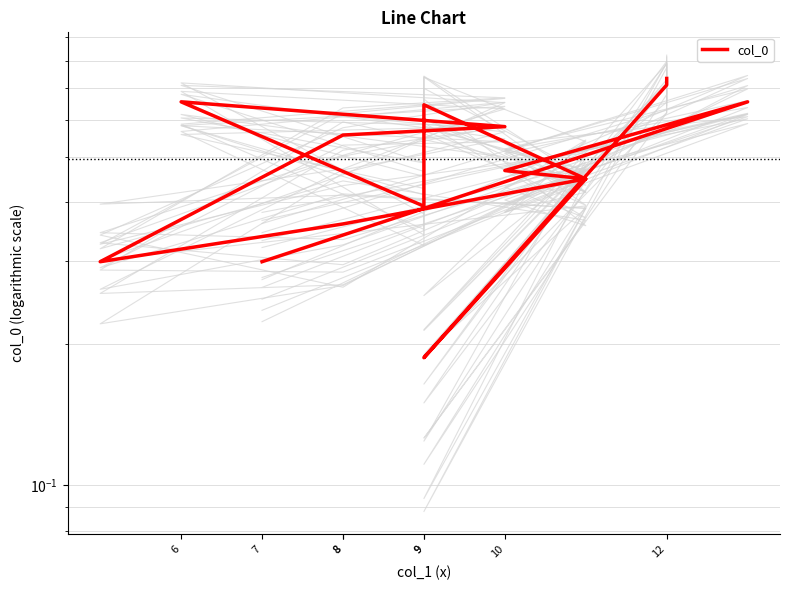

List the labels in order of value, smallest first.

12, 7, 9, 10, 8, 6, 11, 9, 8, 12, 8, 10, 9, 13, 14